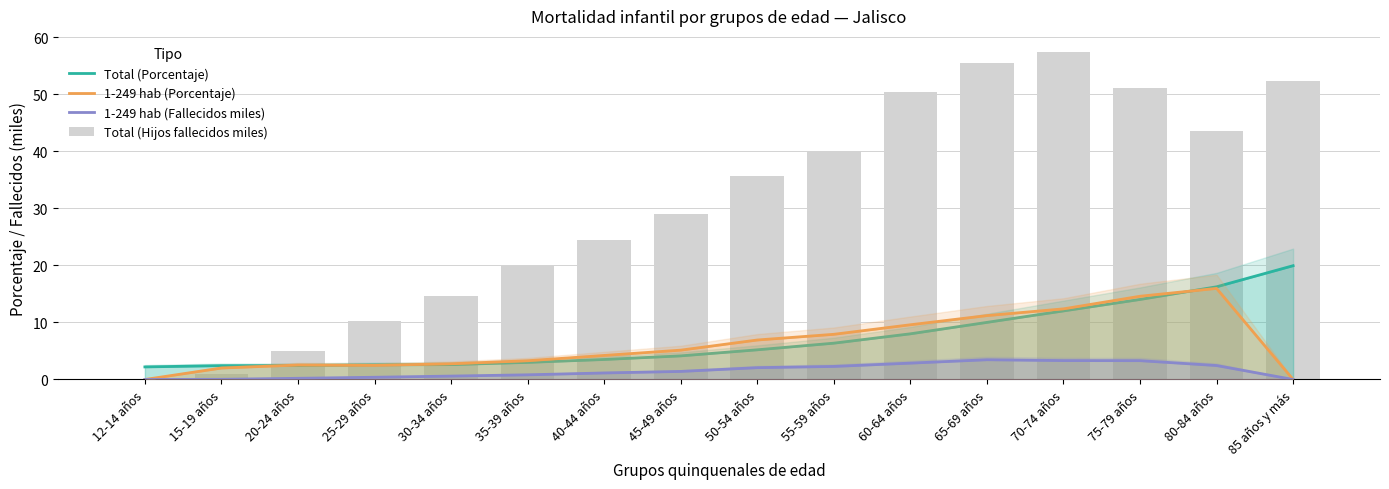

At which label is 1-249 hab (Porcentaje) closest to 7?

50-54 años